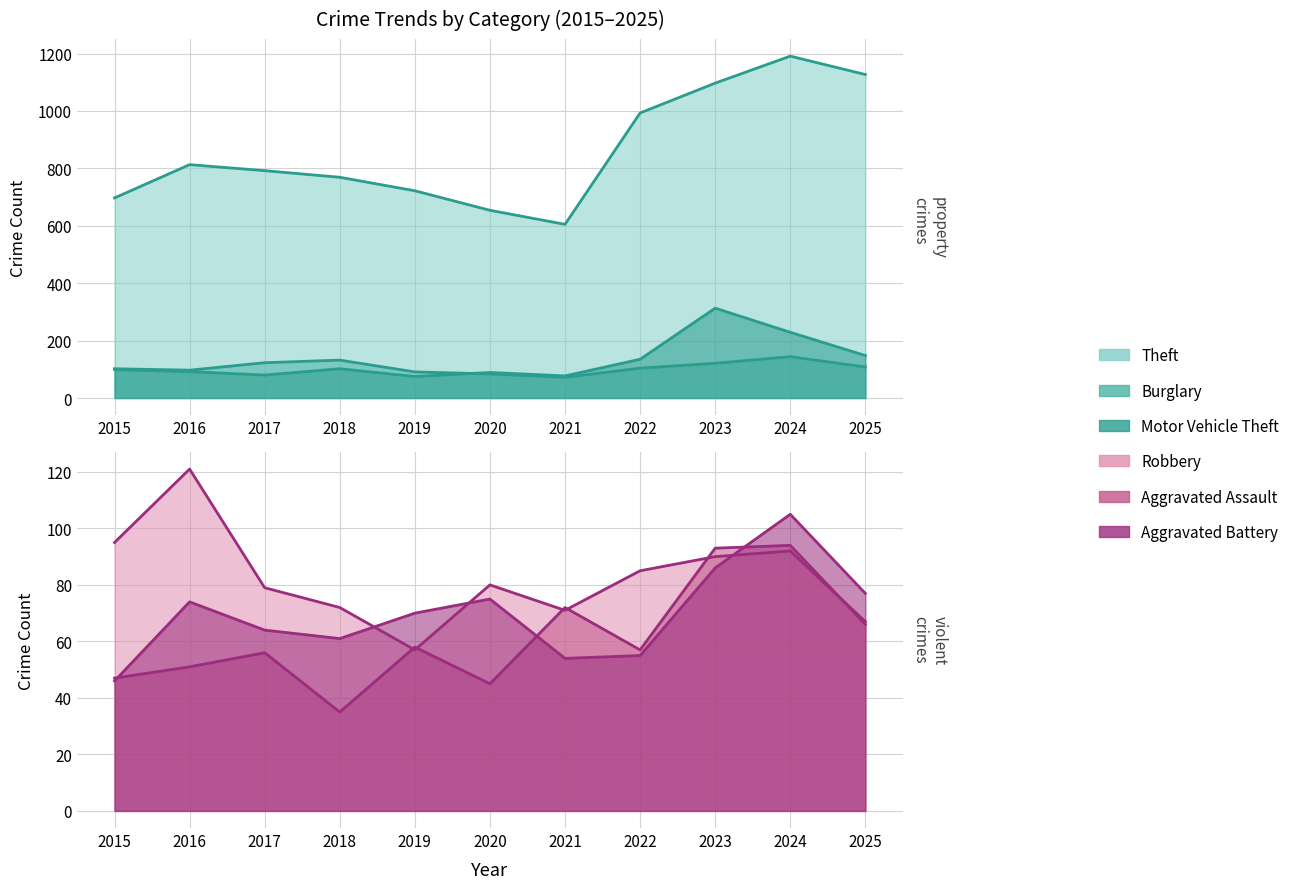

Which series has the largest range (max minus min)?

Theft